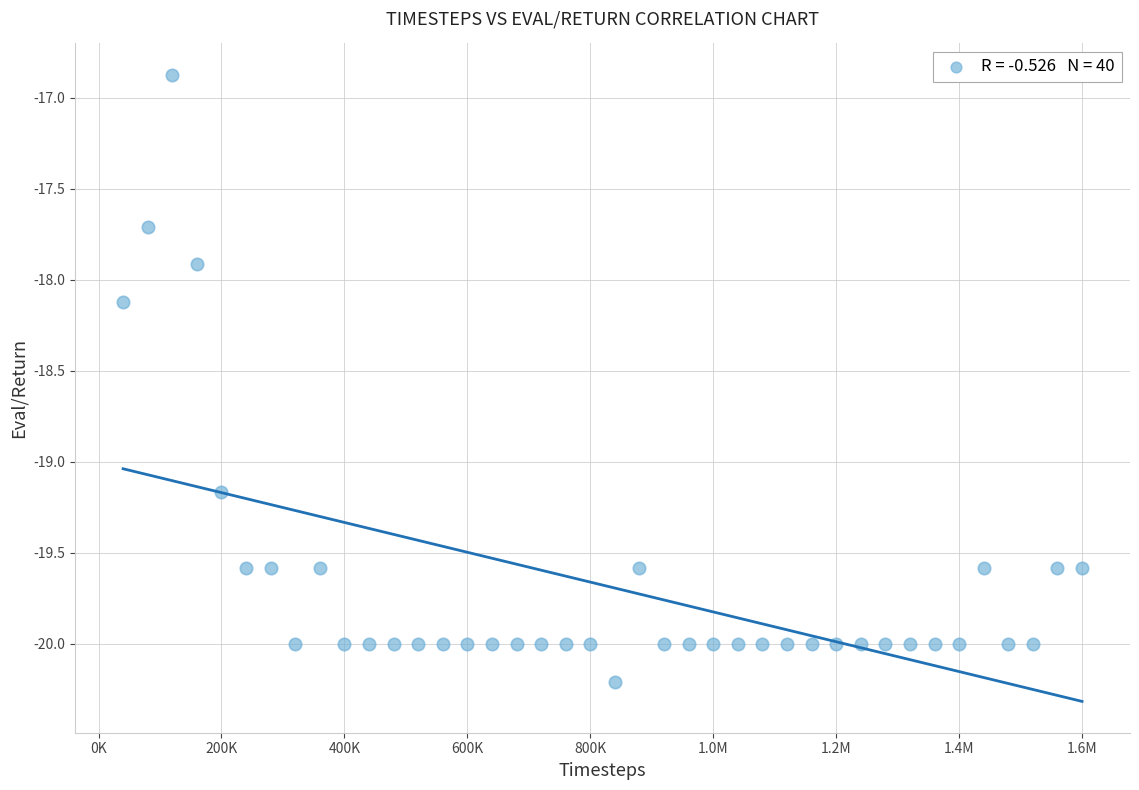

What is the range of Y values (max minus min)?

3.3